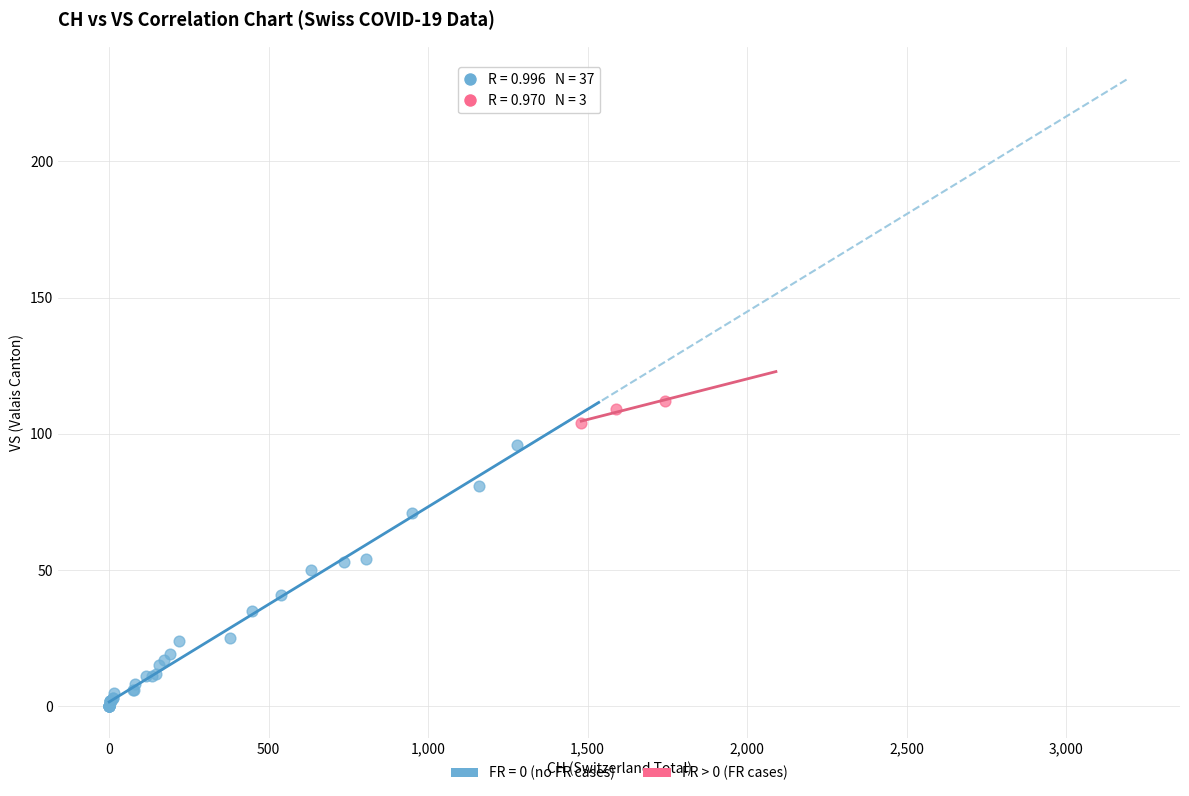

Which series has the largest Y range (max minus min)?

FR = 0 (no FR cases)